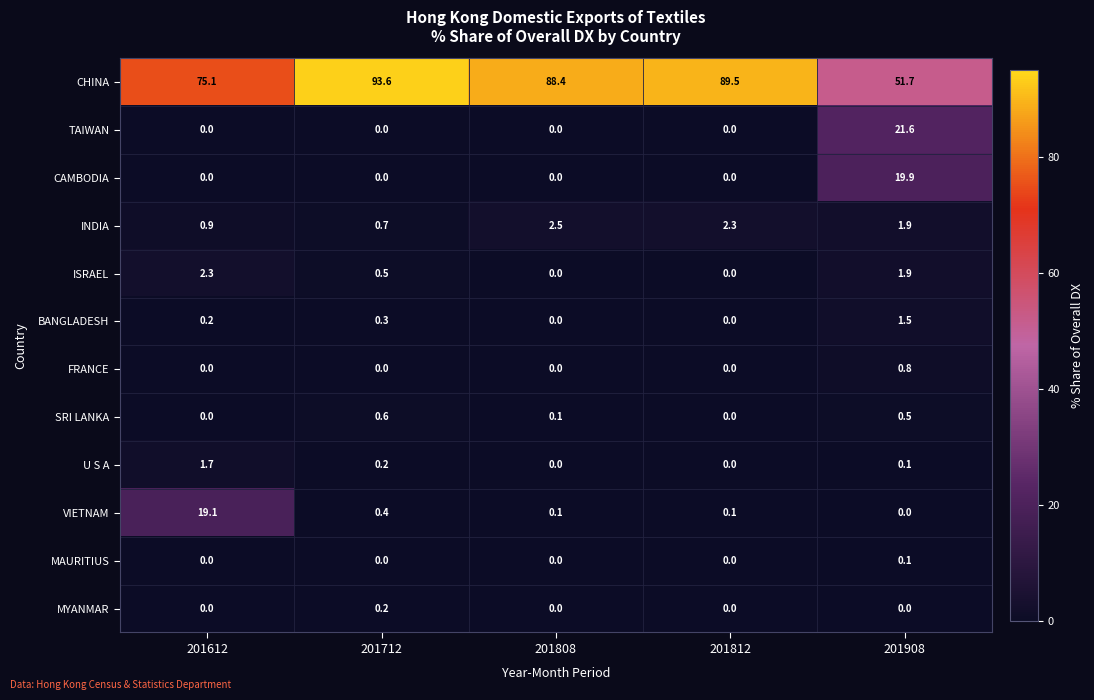

What is the total value across all series at 201812?

91.9